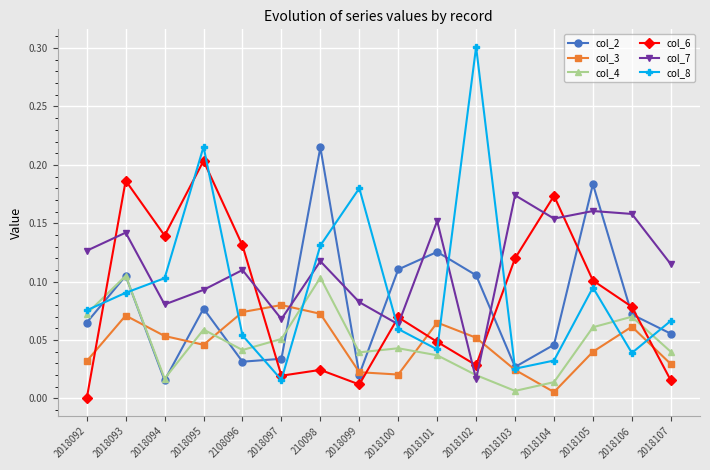

Which series has the largest range (max minus min)?

col_8